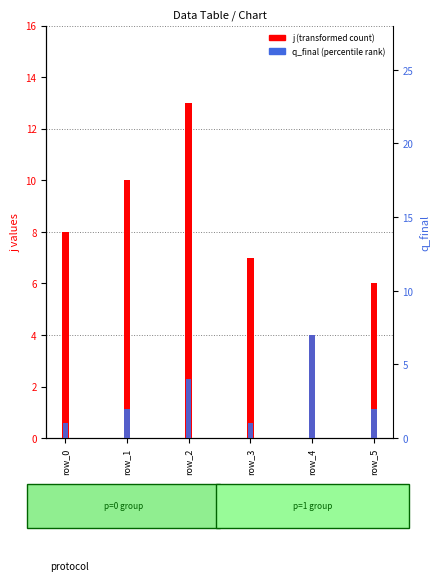

List the series in order of their peak value, lowest first.

q_final (percentile rank), j (transformed count)